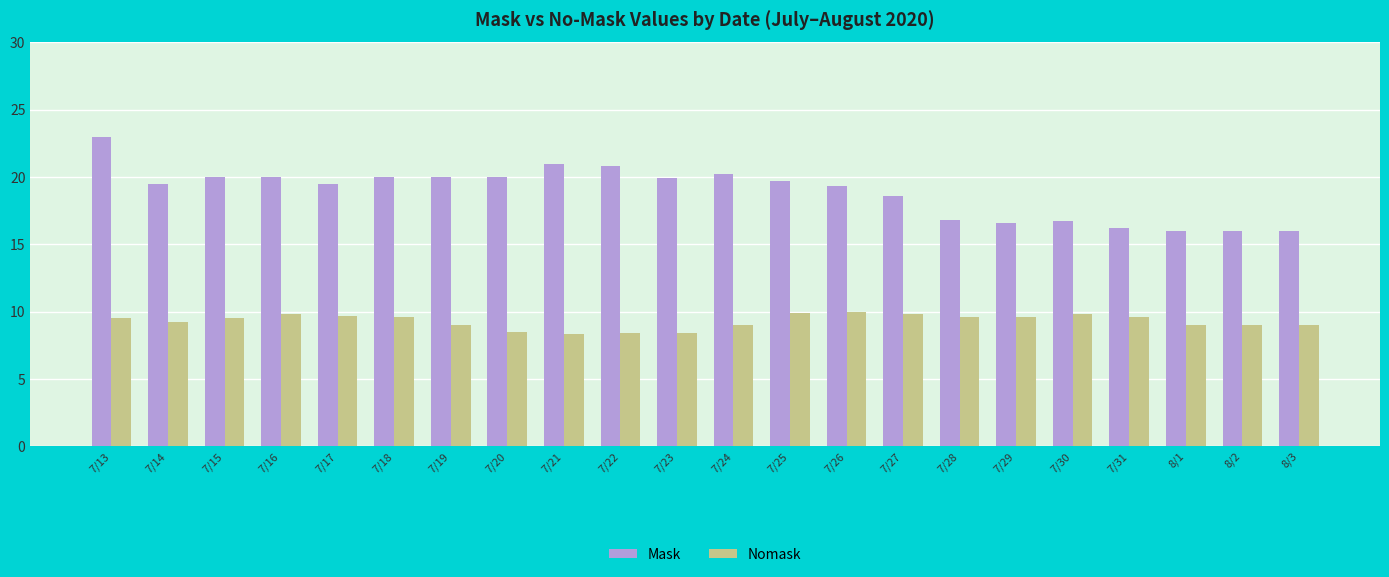

What is the label of the 12th bar from the right?

7/23